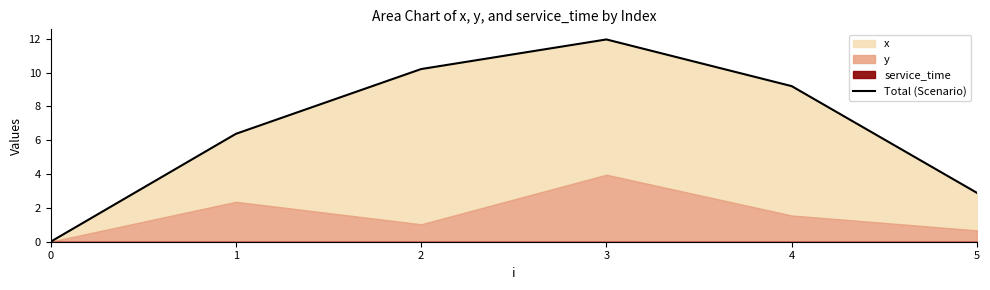

What is the sum of the values at 0 and 3?

12.0